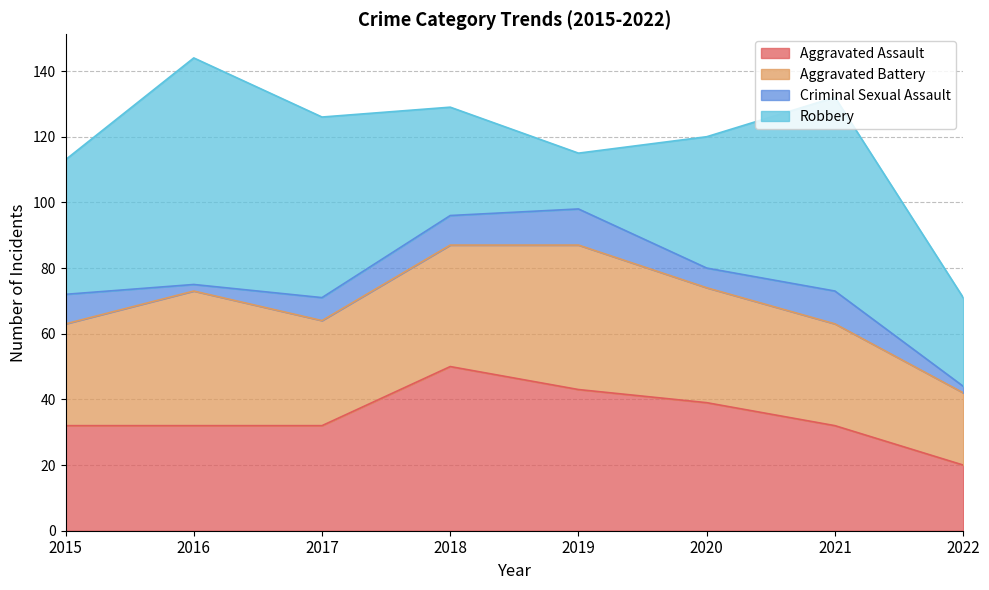

Which series ends up on top after the final intersection of Aggravated Assault and Robbery?

Robbery